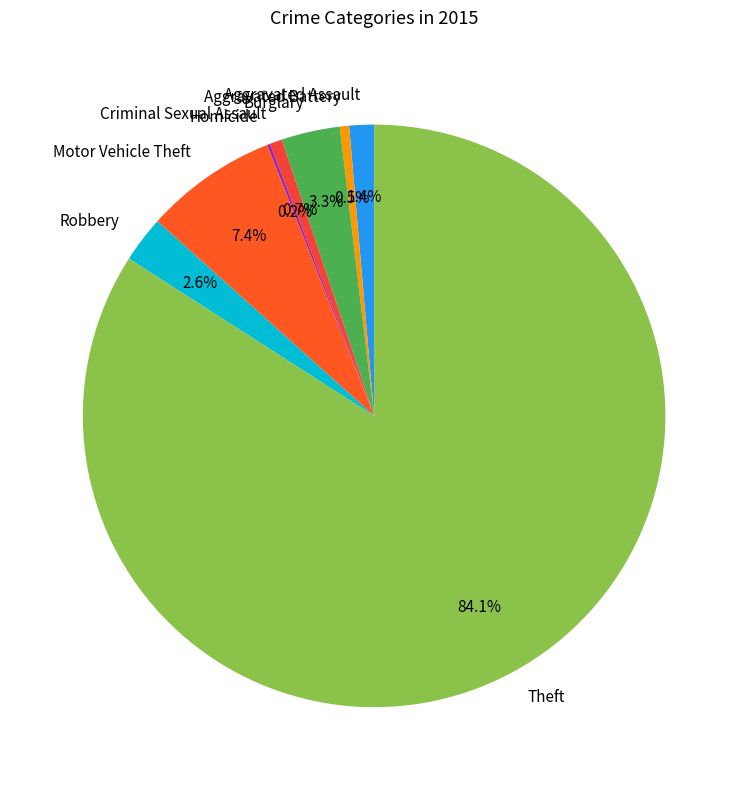

Is there a majority slice in this chart?

Yes